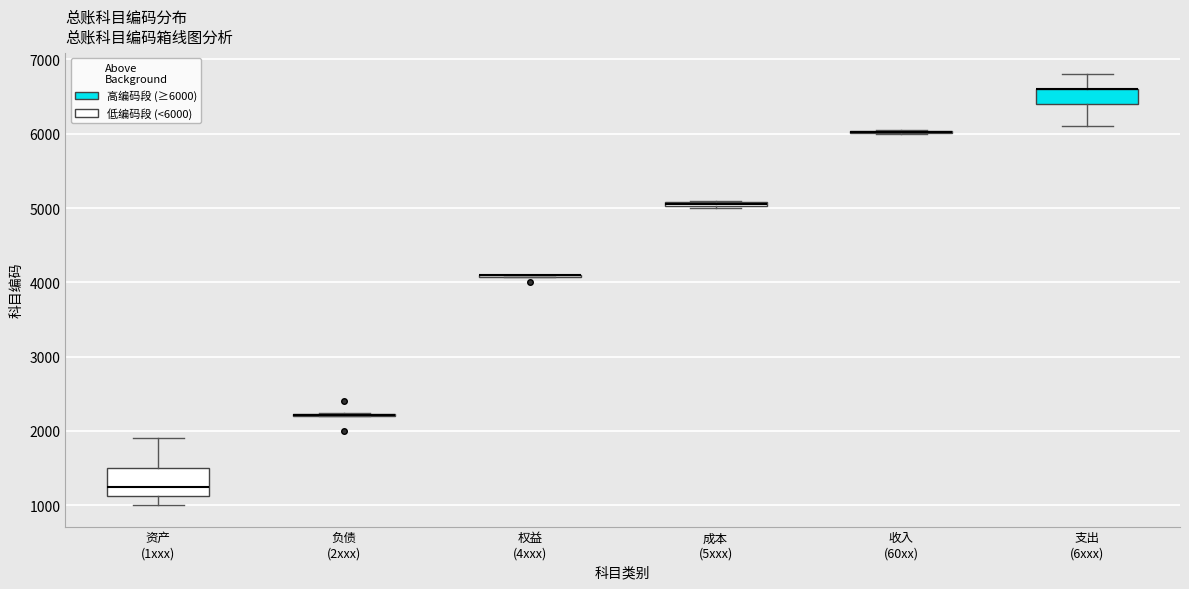

Comparing the boxes themselves (not the whiskers), which one is the tallest?

资产 (1xxx)